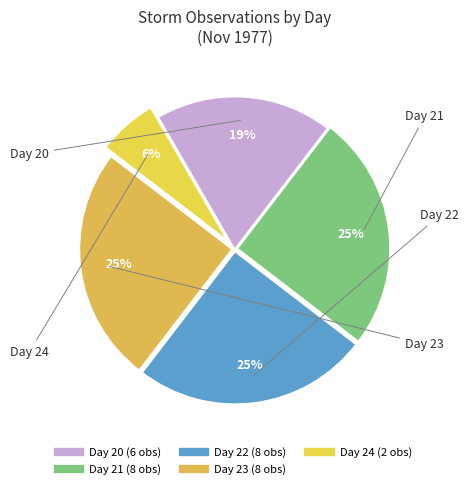

Count the number of slices in the pie.

5